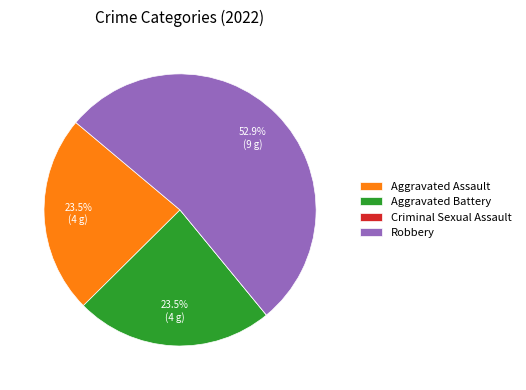

What is the largest slice in the pie chart?

Robbery